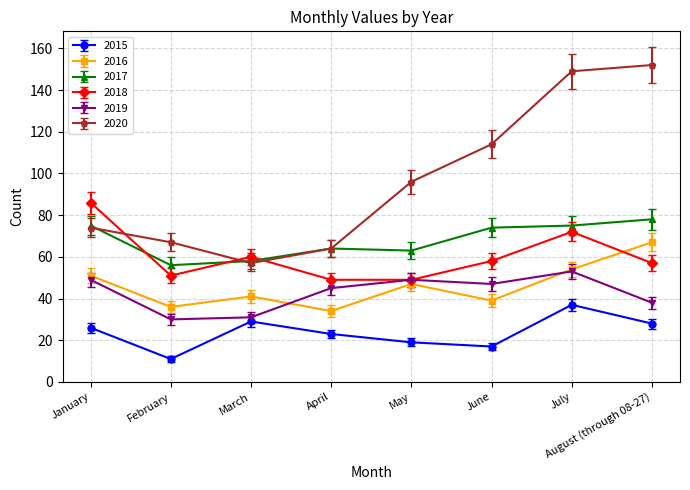

In 2016, how many points are higher than both neighbors (excluding endpoints)?

2